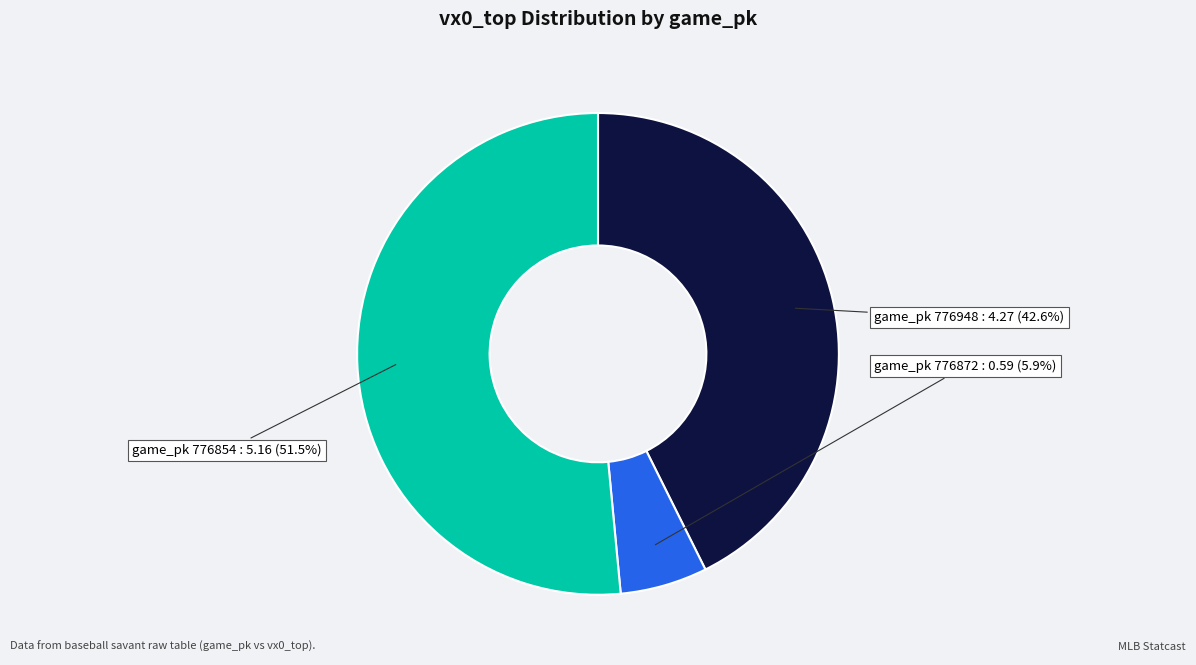

Does any single category account for the majority?

Yes